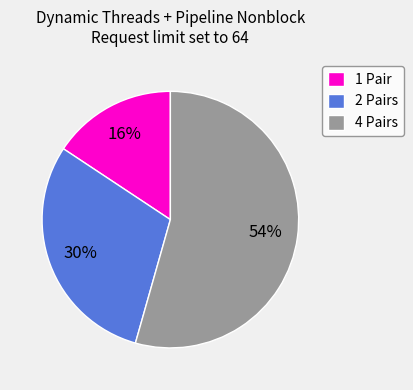

What percentage is the 2 Pairs slice, to the nearest percent?

30%